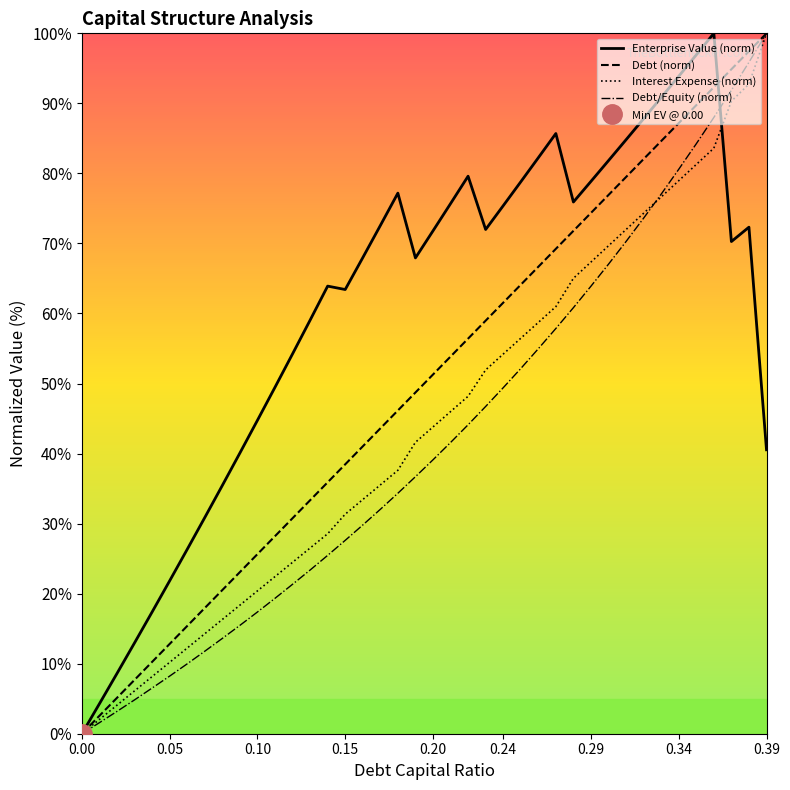

How many data points does each series have?

40